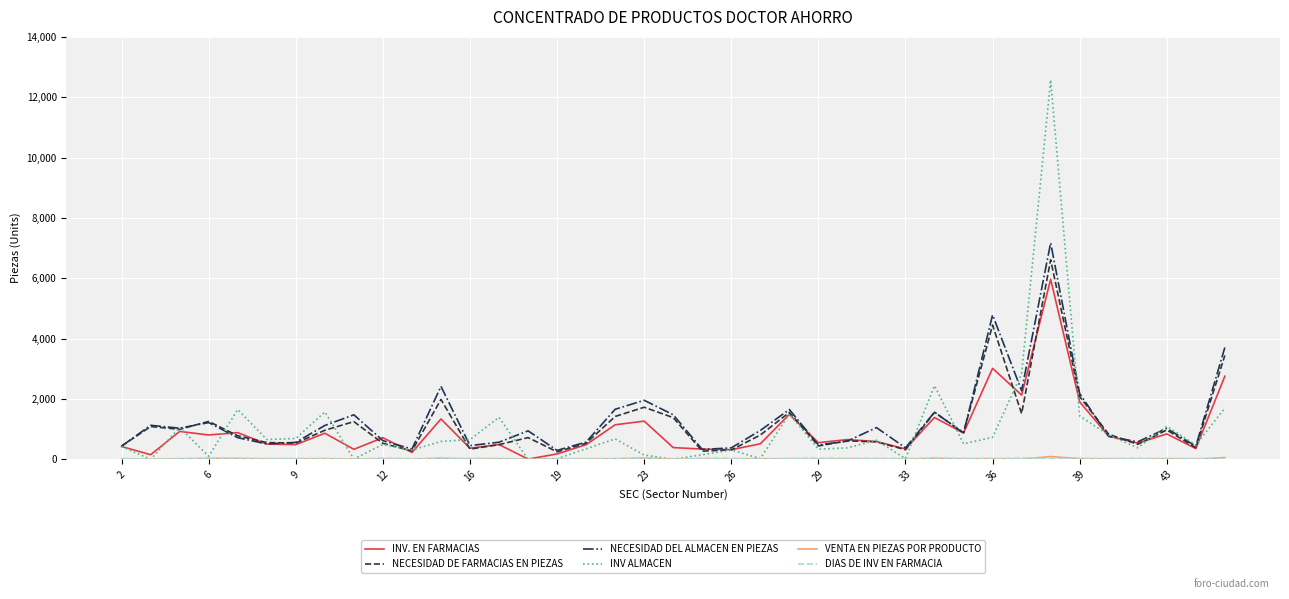

What is the sum of all INV. EN FARMACIAS values?

37345